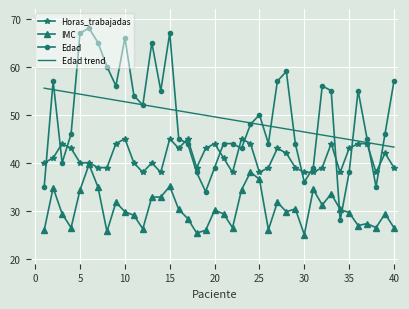

Rank the series by their maximum value, from highest to lowest.

Edad, Edad trend, Horas_trabajadas, IMC